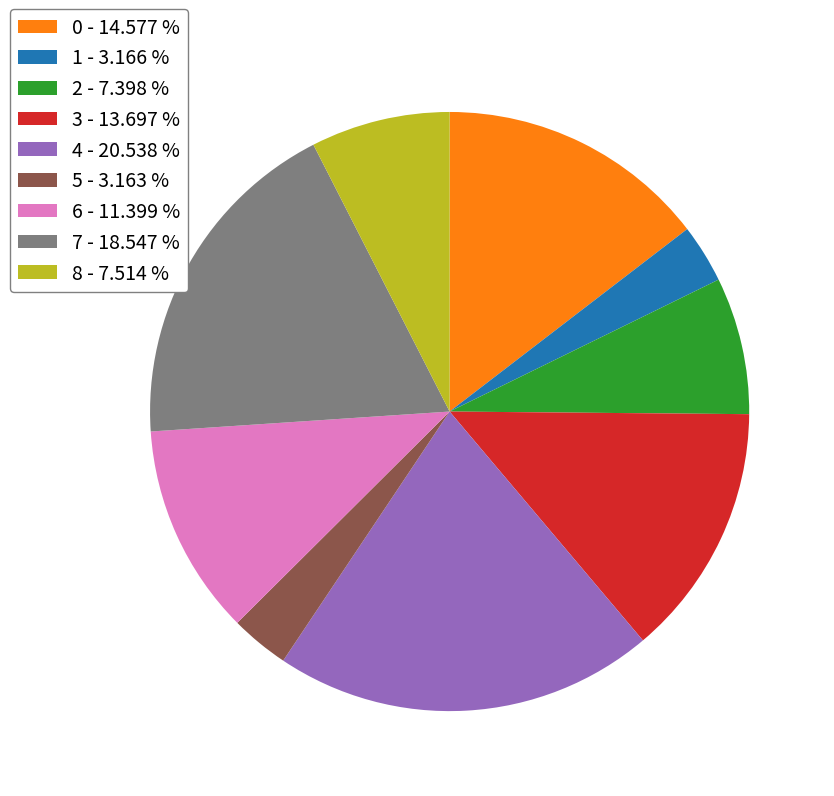

How many segments does this pie chart have?

9